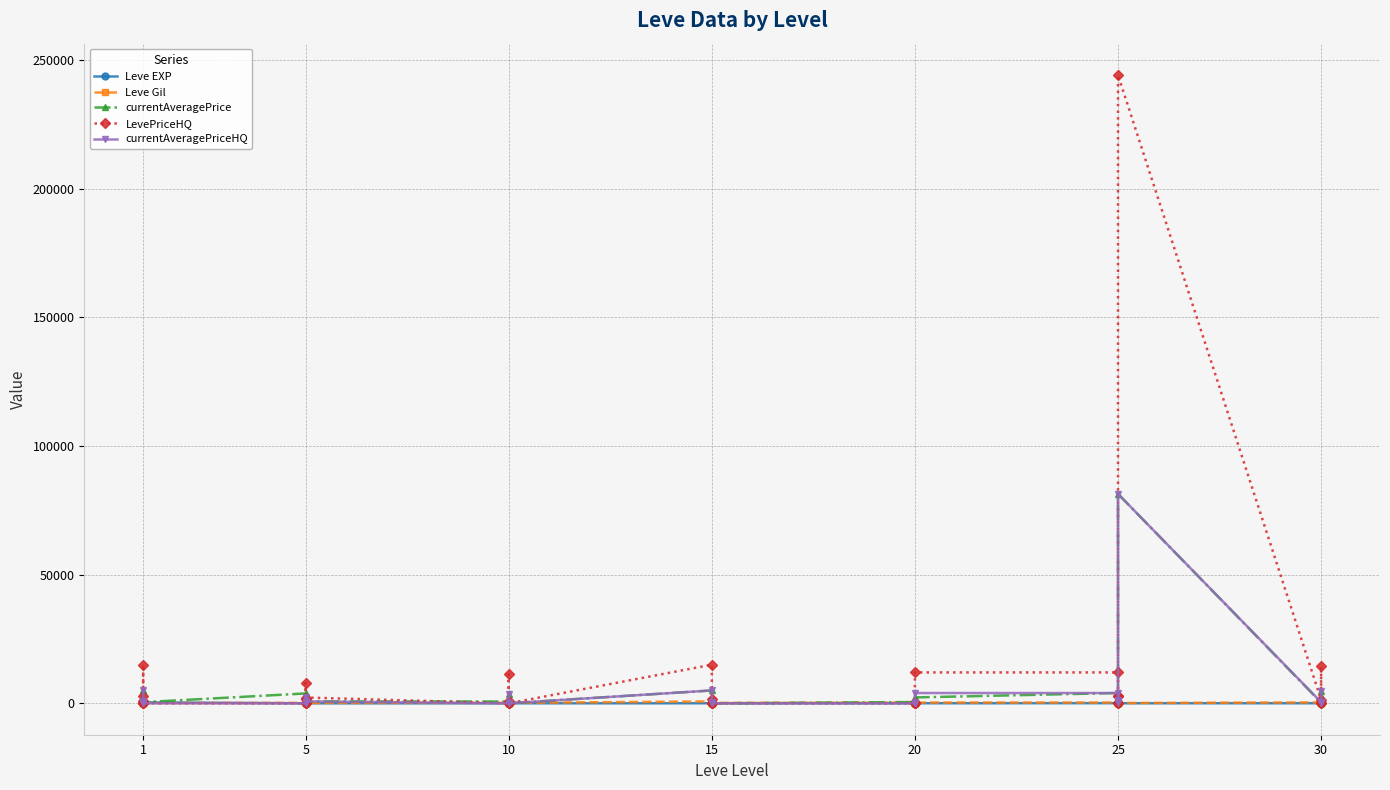

The value of Leve EXP at 20 is 20. True or false?

False